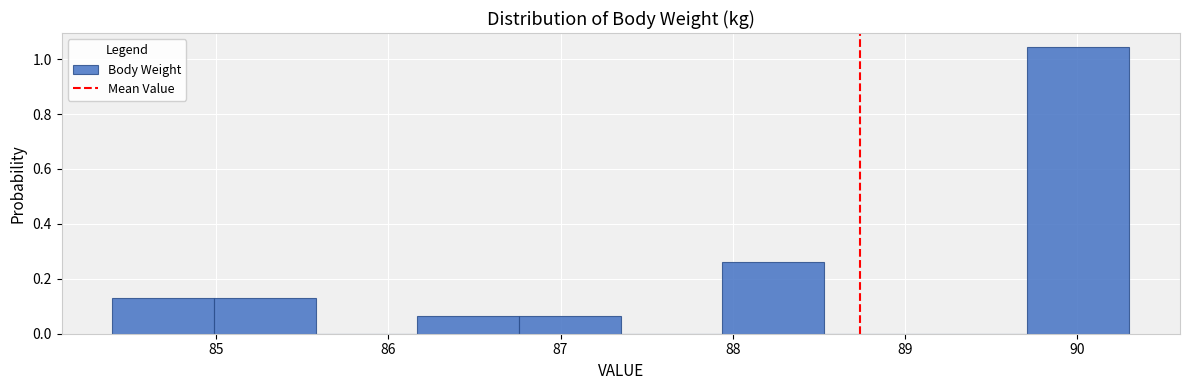

What is the height of the bar covering 89.71 to 90.30 on the x-axis? Neither the bar edges nor the heights are printed on the chart, so give them approximately, as read against the axes.

1.04